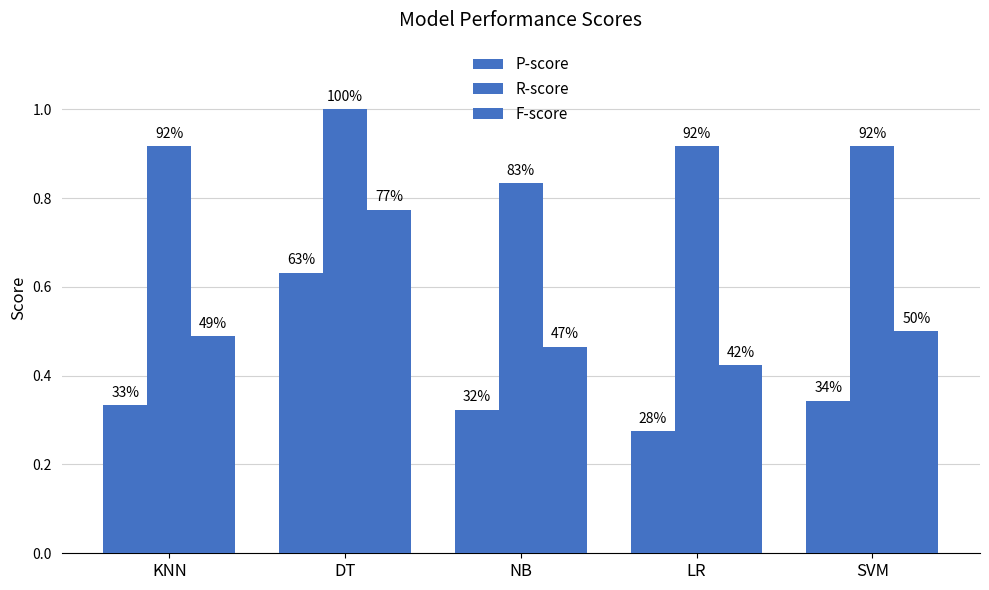

How many bars are there in each group?

3